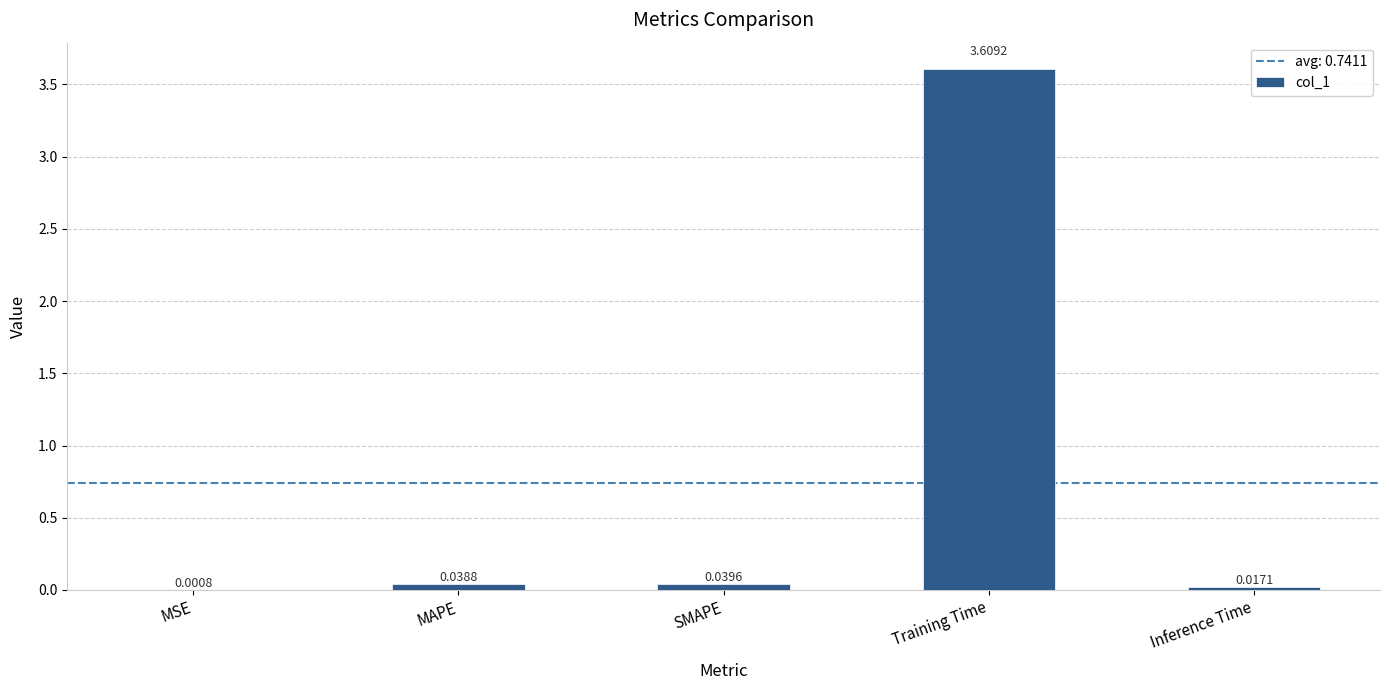

Which category has the highest value across all series?

Training Time